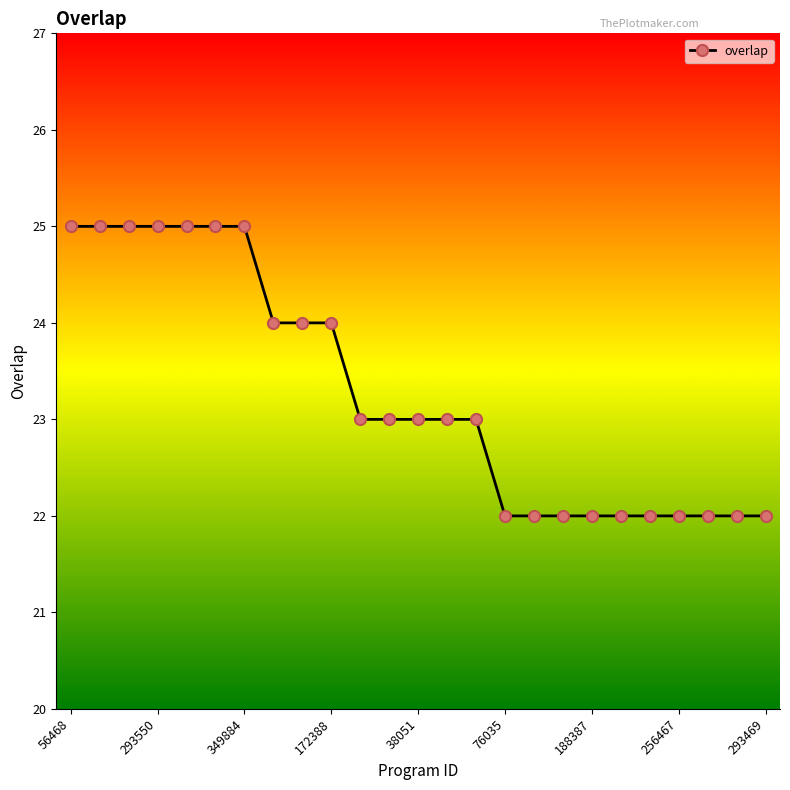

What is the value of the 1st point from the left?

25